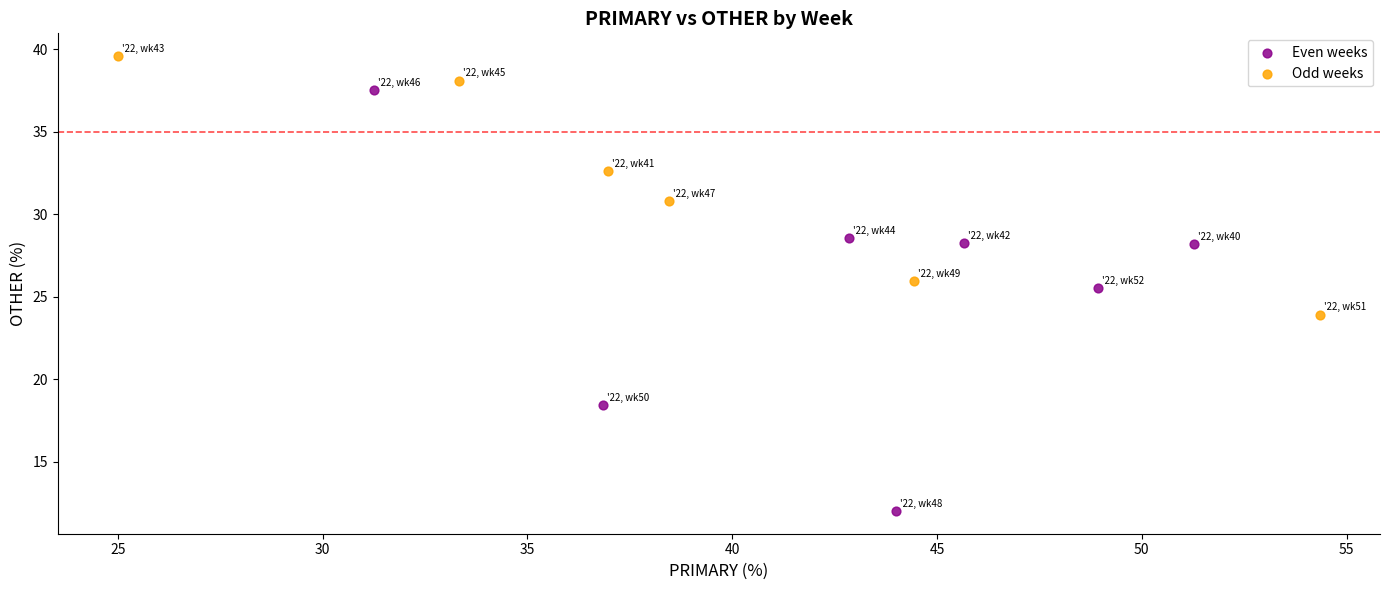

Which series has the largest Y range (max minus min)?

Even weeks